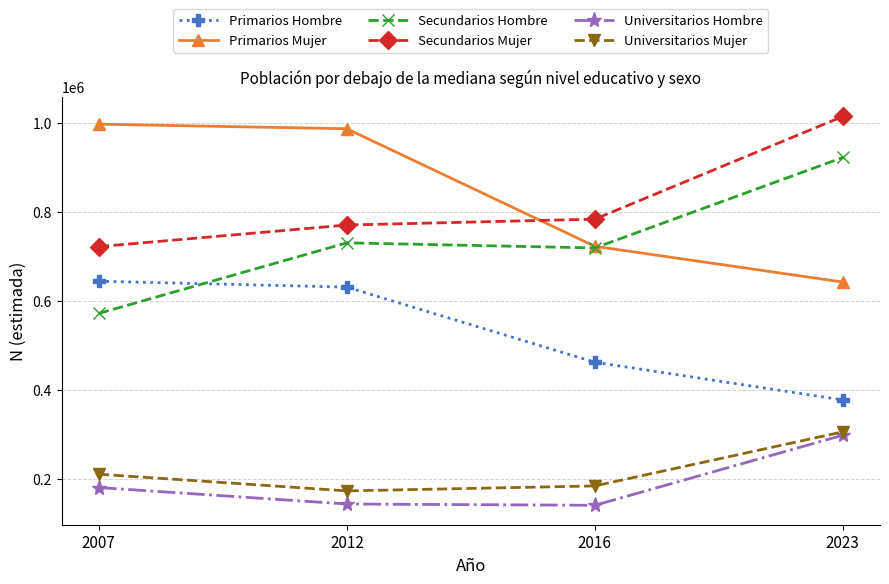

True or false: Universitarios Mujer and Secundarios Mujer intersect in this chart.

False